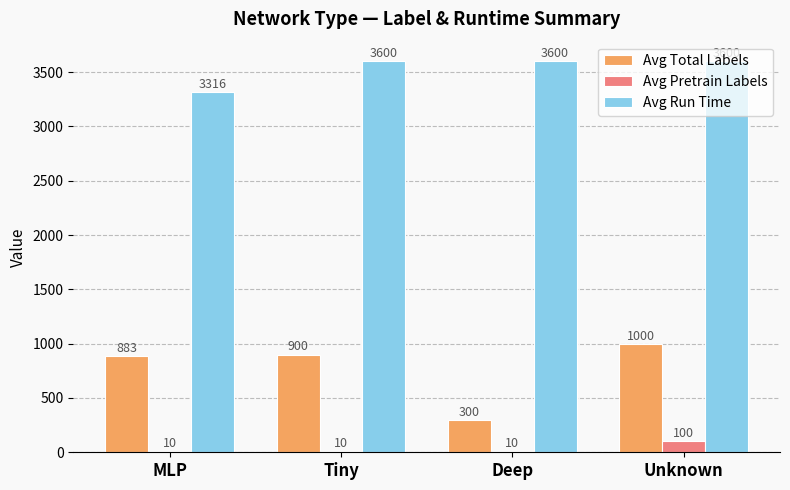

What value does the Avg Run Time series have at Tiny, to the nearest 5?

3600